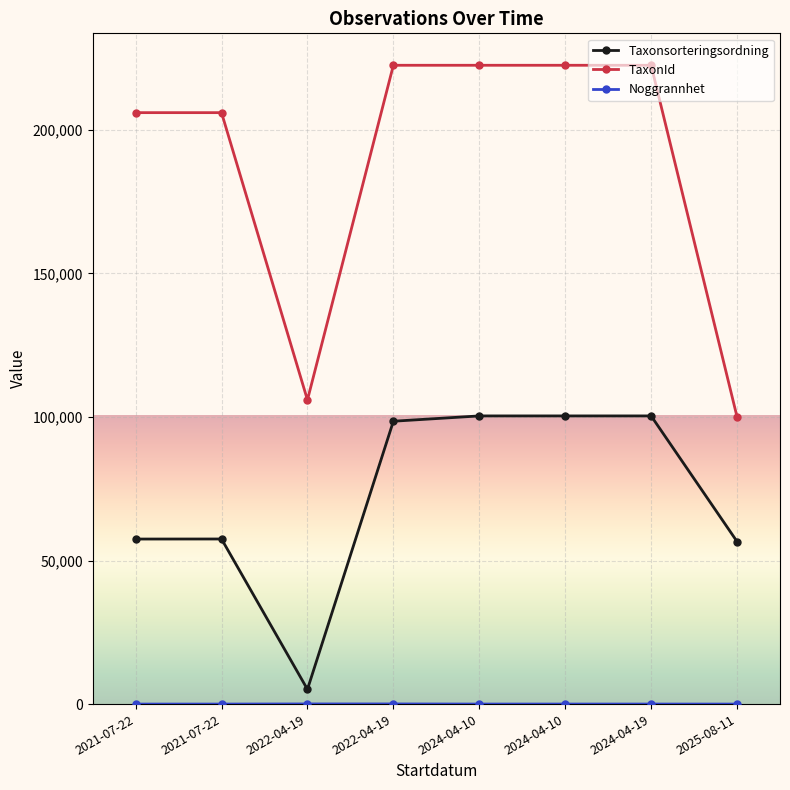

Count the number of categories in the chart.

8